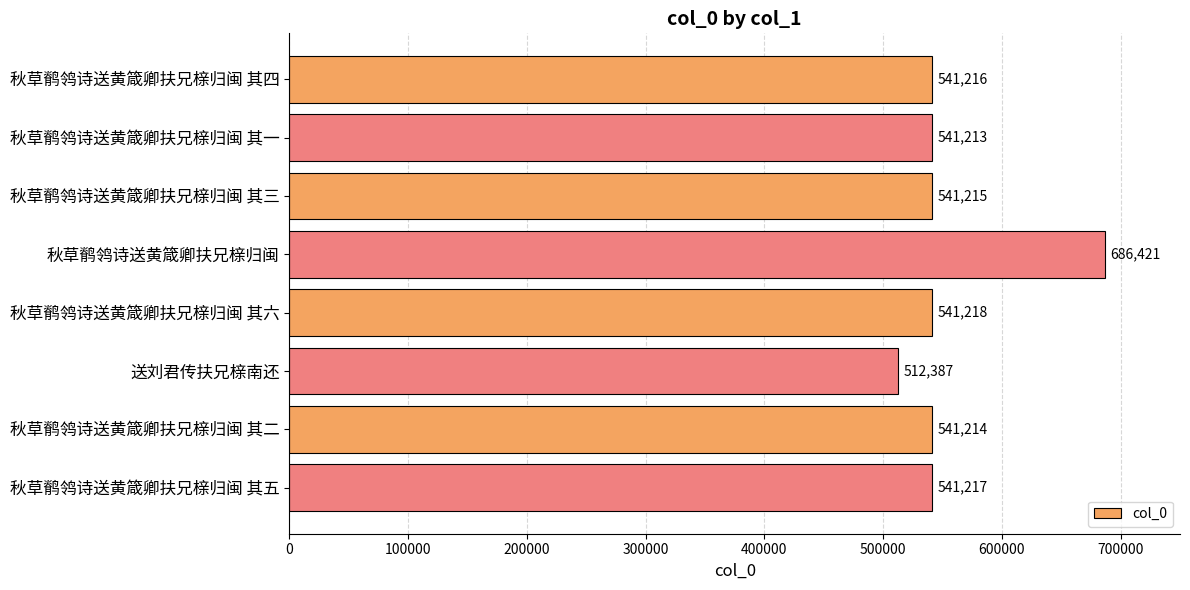

What is the average value?

555763